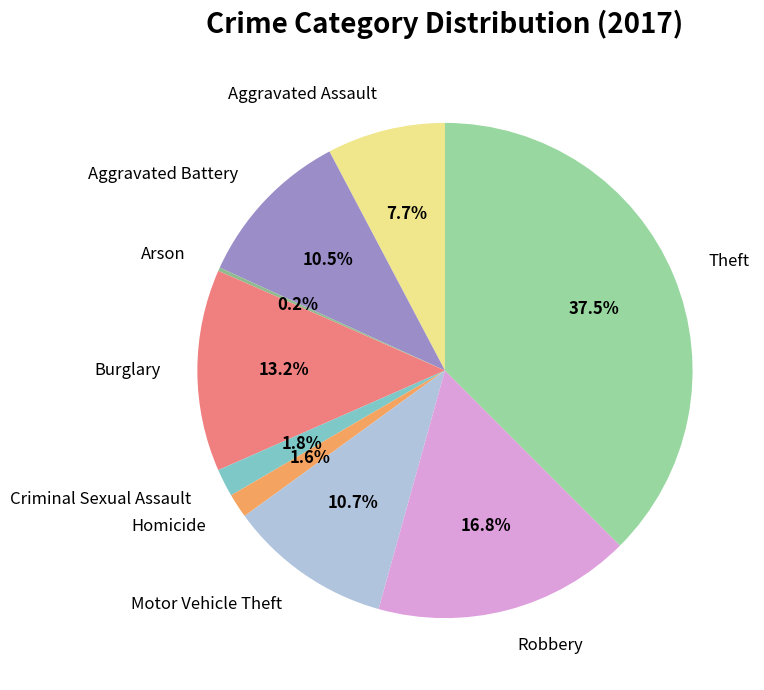

Which has a higher value, Burglary or Homicide?

Burglary